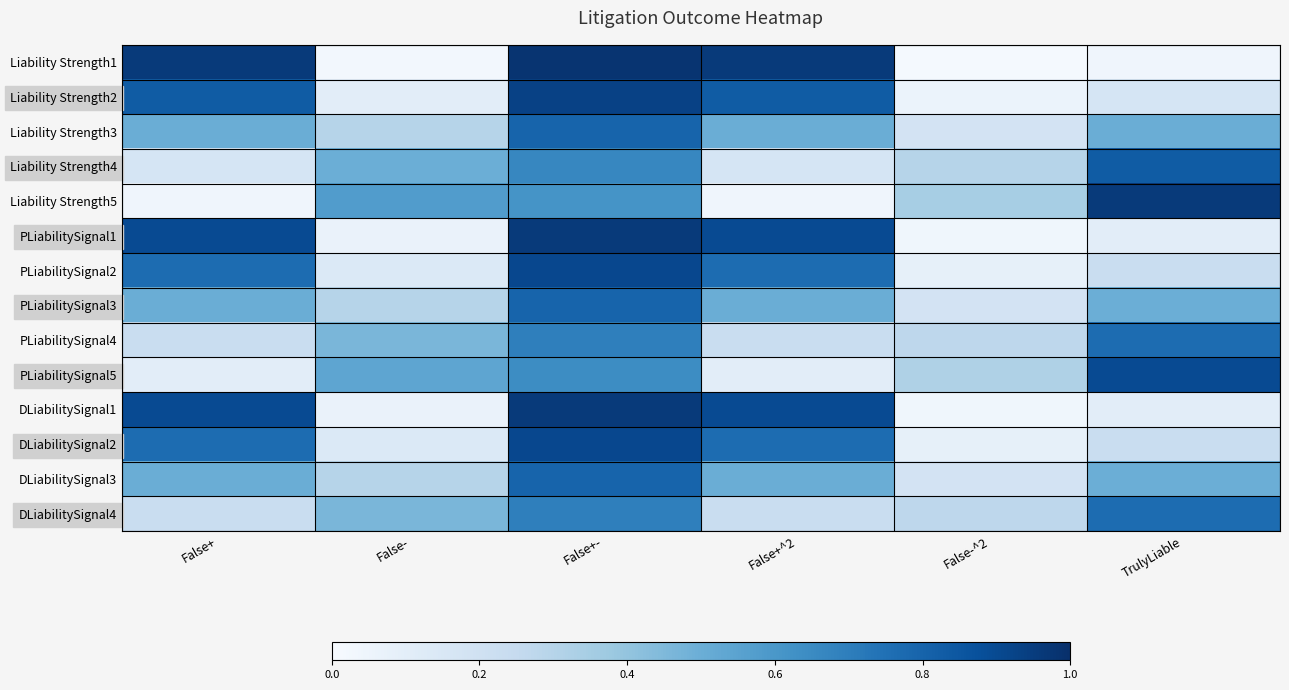

At how many categories does at least one series exceed 0?

6